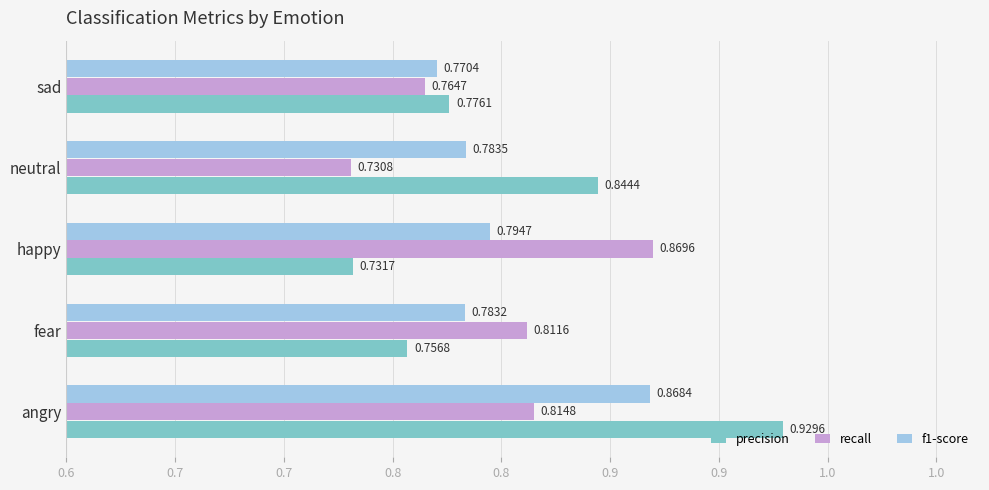

Which category has the lowest value in the f1-score series?

sad